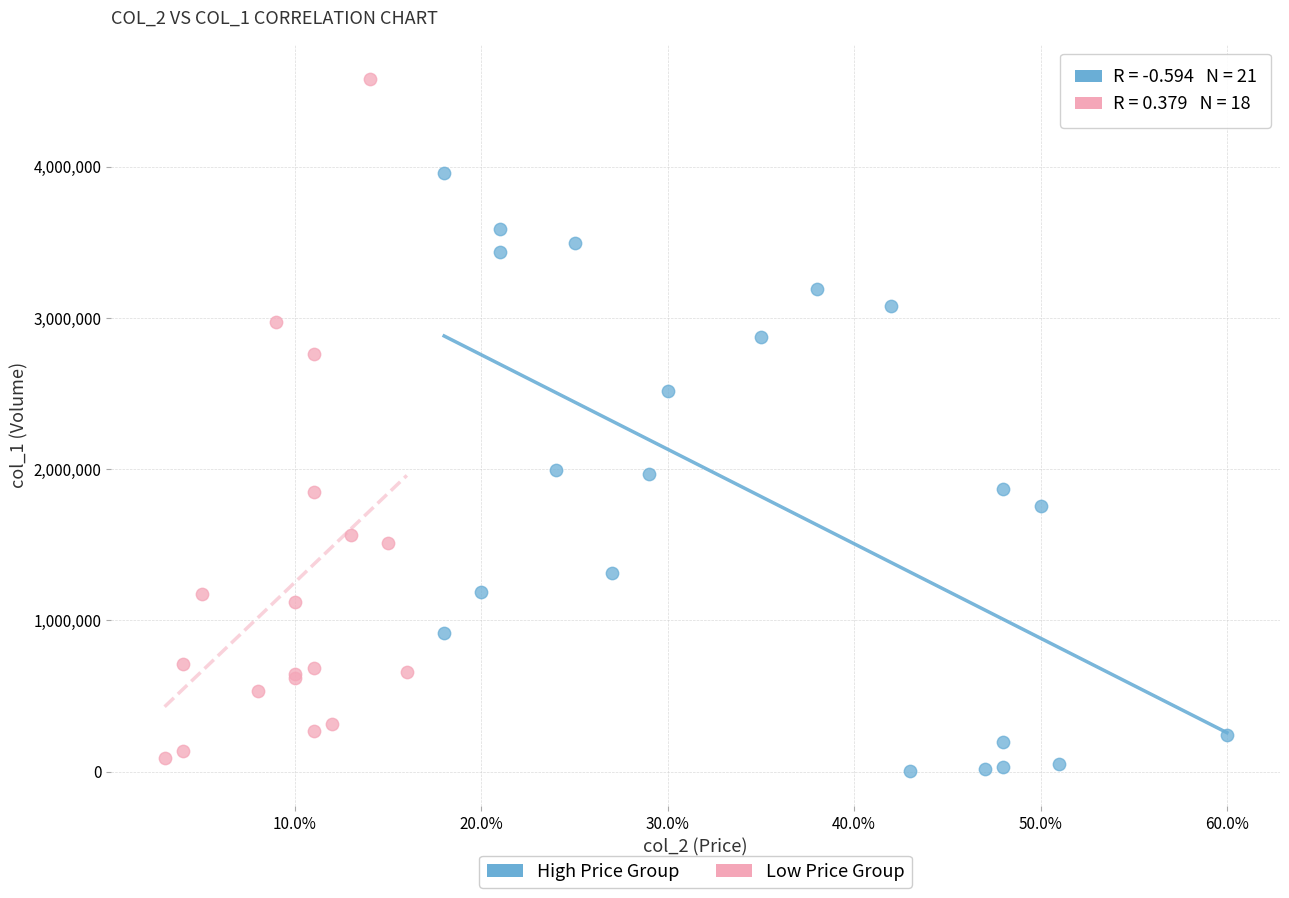

What are all the series names shown in the legend?

High Price Group, Low Price Group